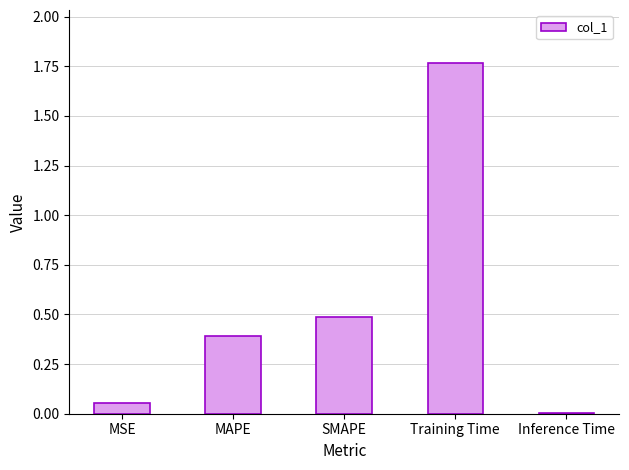

At which category does the chart reach its peak across all series?

Training Time